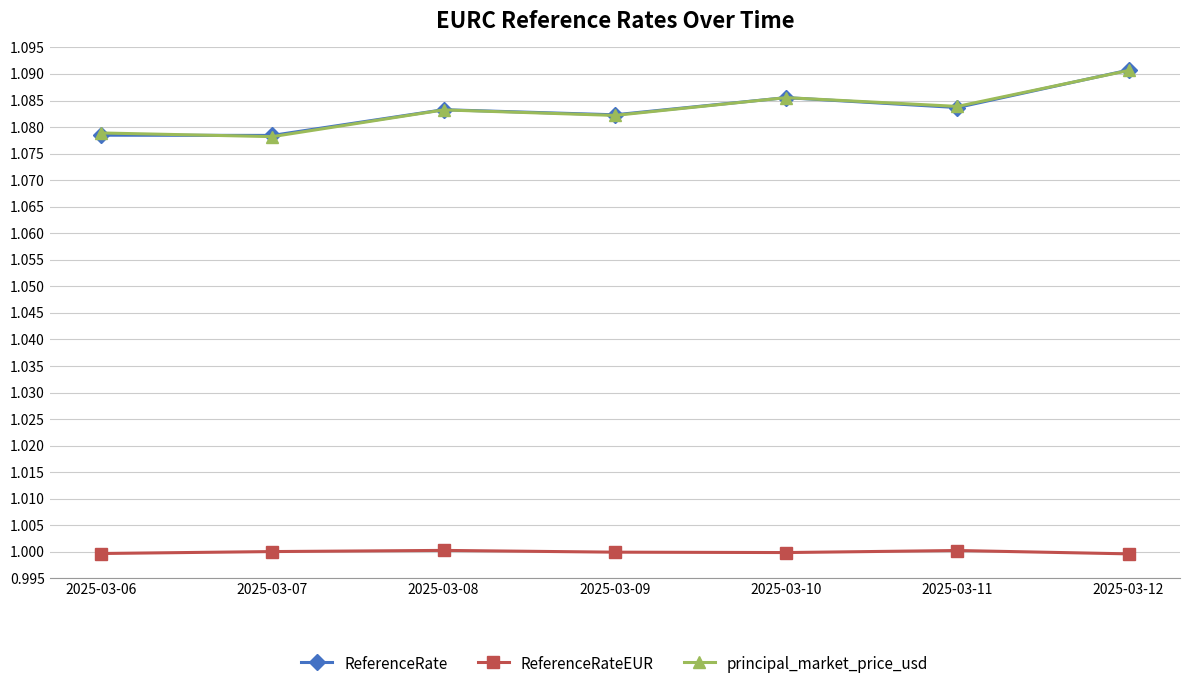

What is the value of the ReferenceRateEUR point at the 7th from the left?

1.0